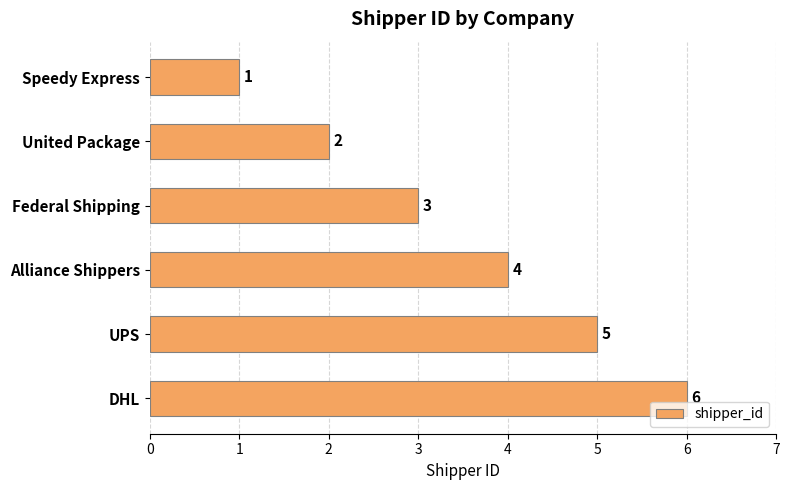

Which has a higher value, DHL or United Package?

DHL